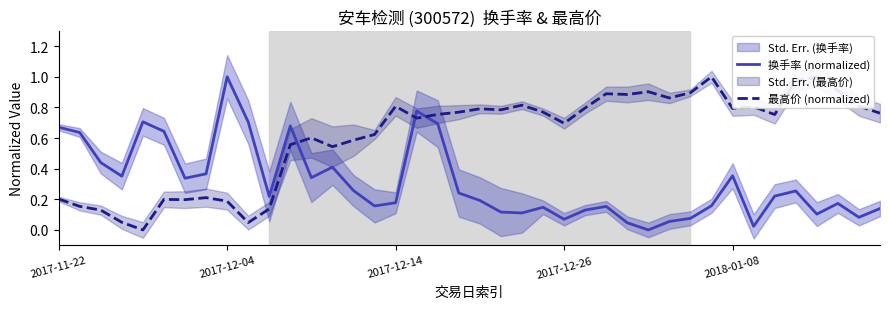

True or false: 换手率 (normalized) and 最高价 (normalized) cross at least once.

True